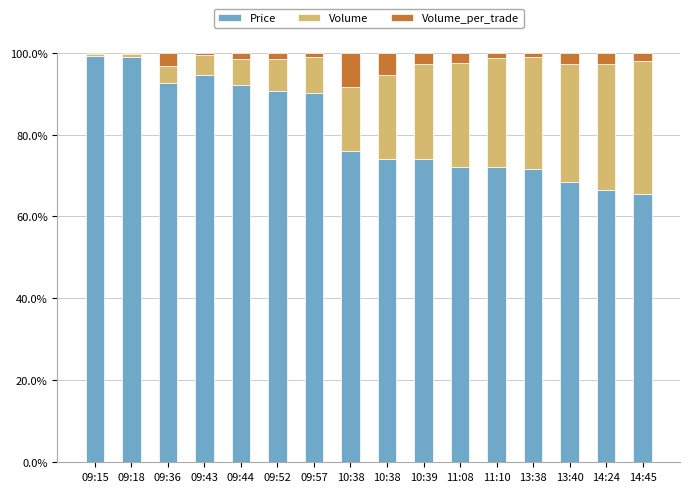

What is the value of the Price bar at the 1st from the left?

99.3